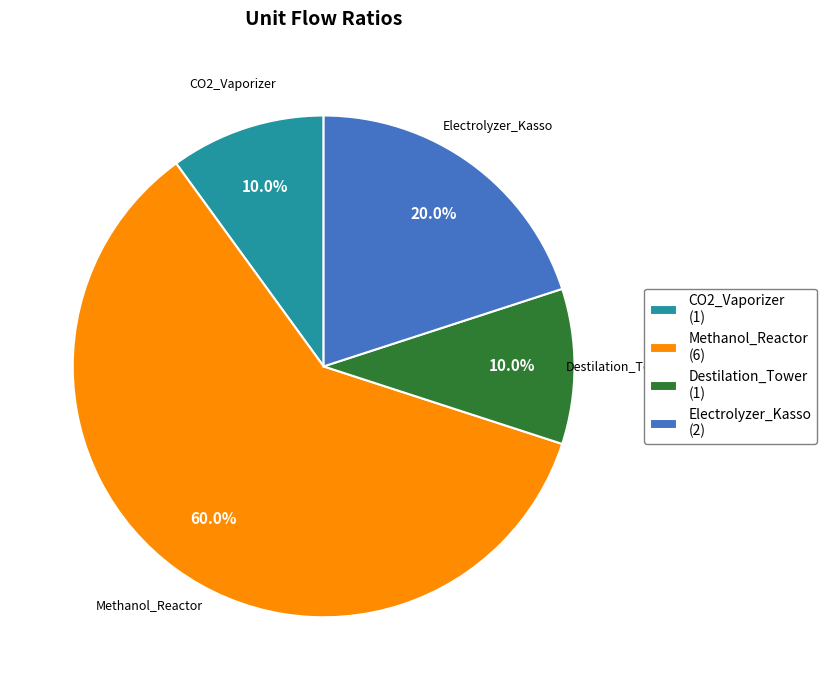

Does Electrolyzer_Kasso (2) represent more than half of the total?

No